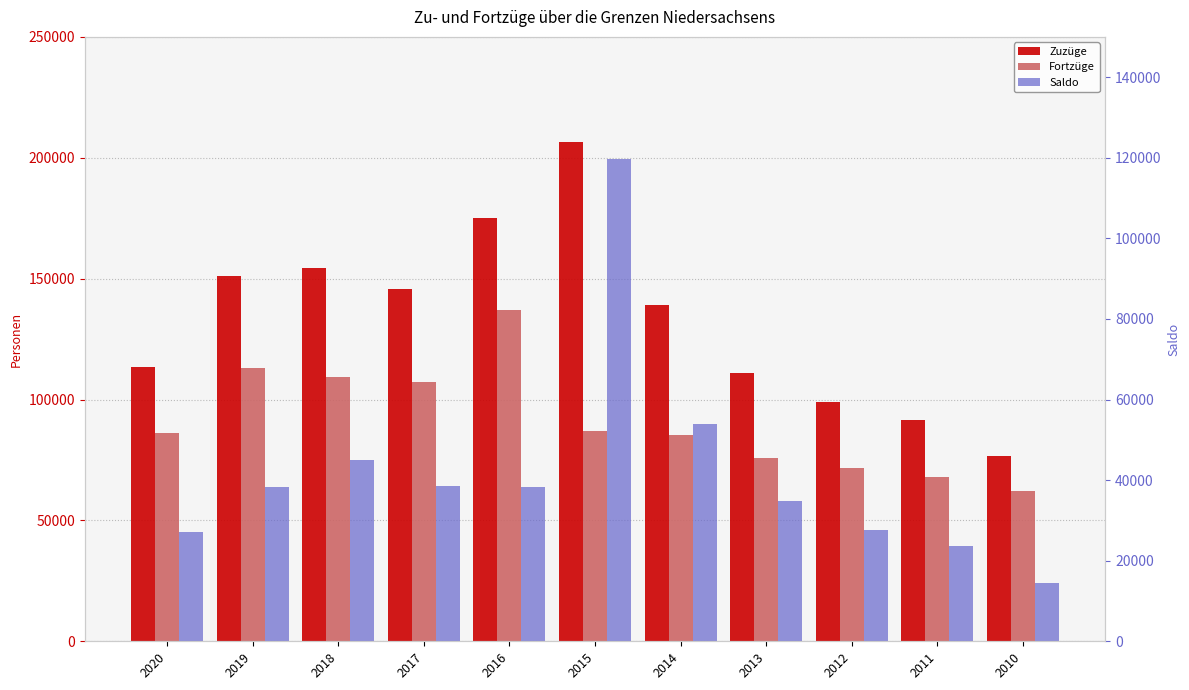

Reading left to right, transcribe all the data shown in this chart.

Zuzüge: 113276	151149	154372	145901	175201	206650	139181	110921	99001	91507	76783
Fortzüge: 86127	112933	109363	107296	137021	87051	85138	75986	71481	67837	62325
Saldo: 27149	38216	45009	38605	38180	119599	54043	34935	27520	23670	14458